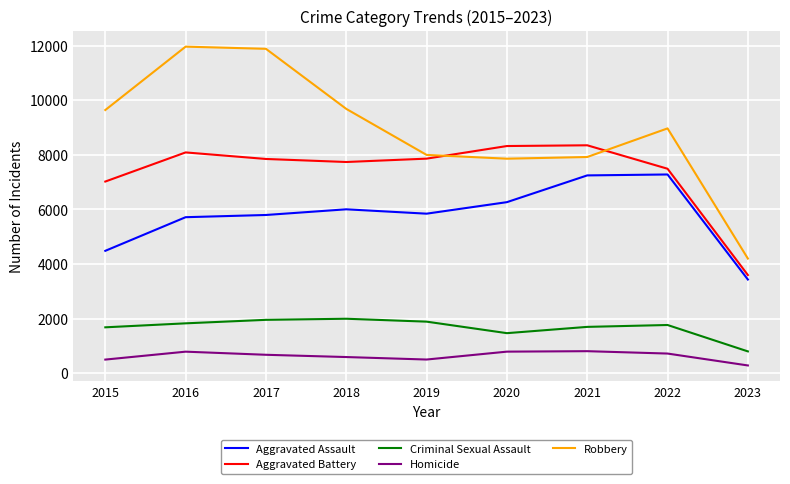

Is it true that Aggravated Battery equals 8085 at 2016?

True